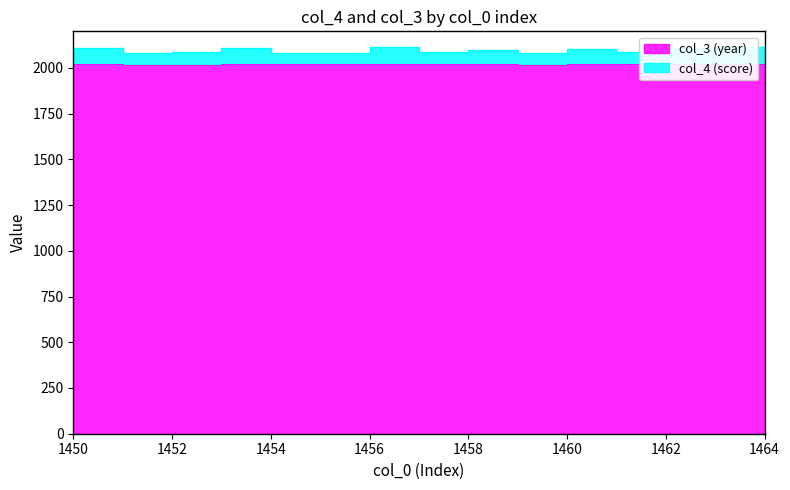

Which series has the largest range (max minus min)?

col_4 (score)